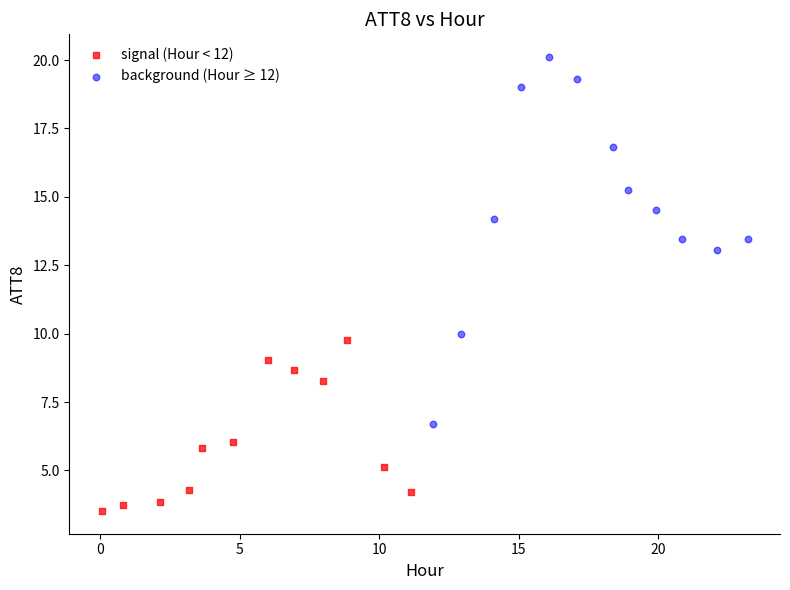

Which series has the widest spread of Y values?

background (Hour ≥ 12)